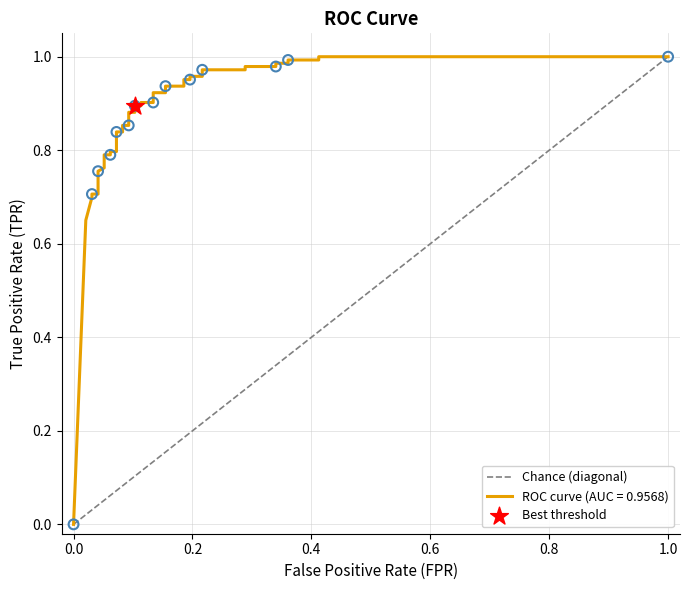

Which has a higher value, 1.0 or 0.0?

1.0